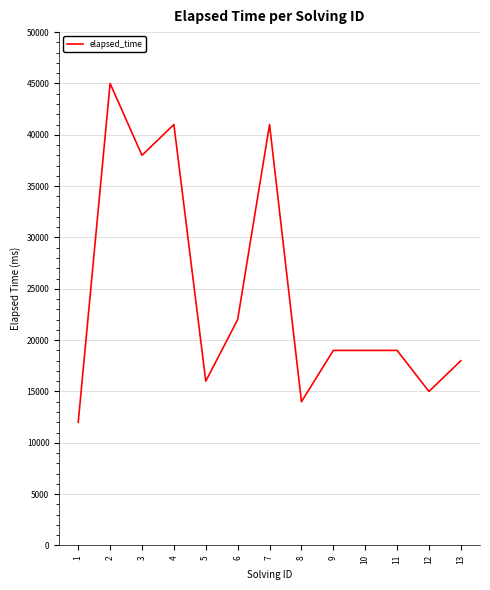

The value at 12 is 24219. True or false?

False